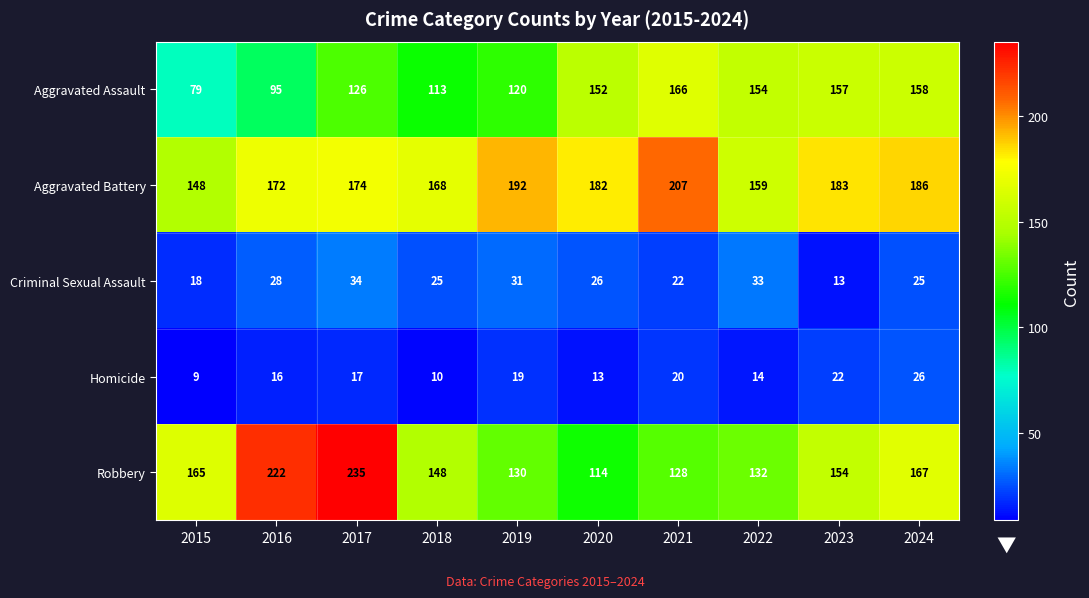

What is the average value of the Aggravated Battery series?

177